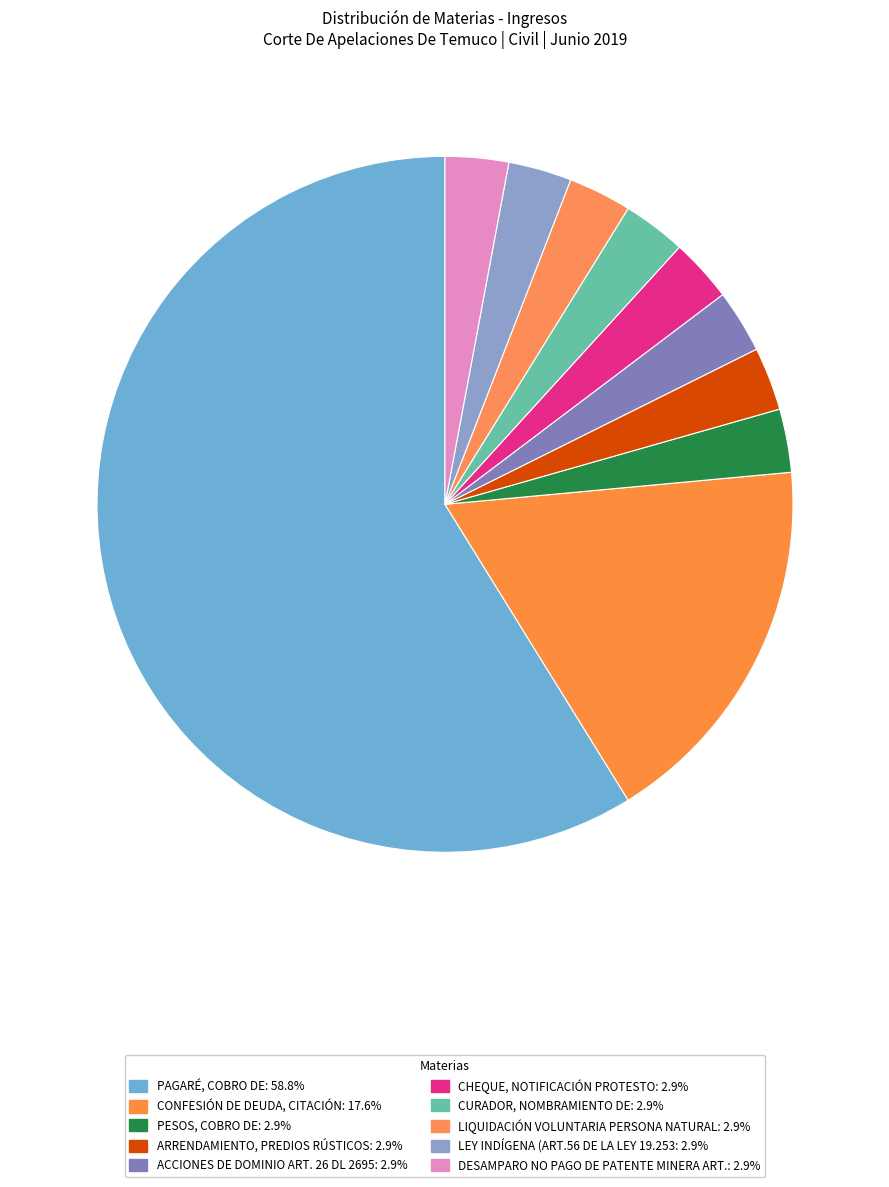

How many slices are in this pie chart?

10